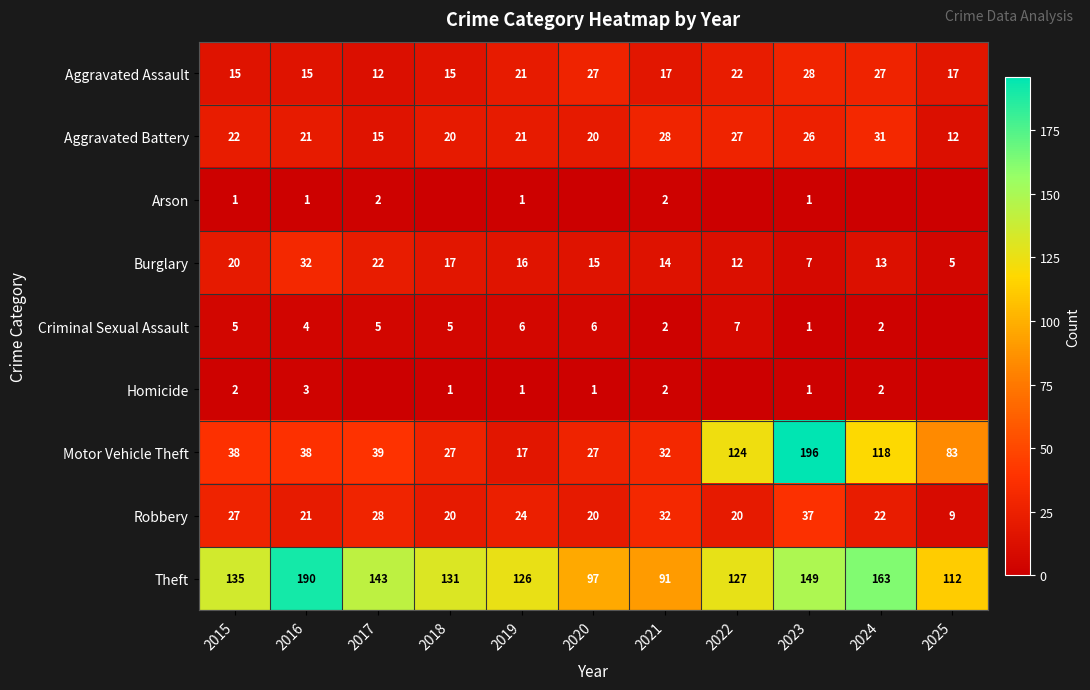

At which label does Robbery reach its minimum?

2025